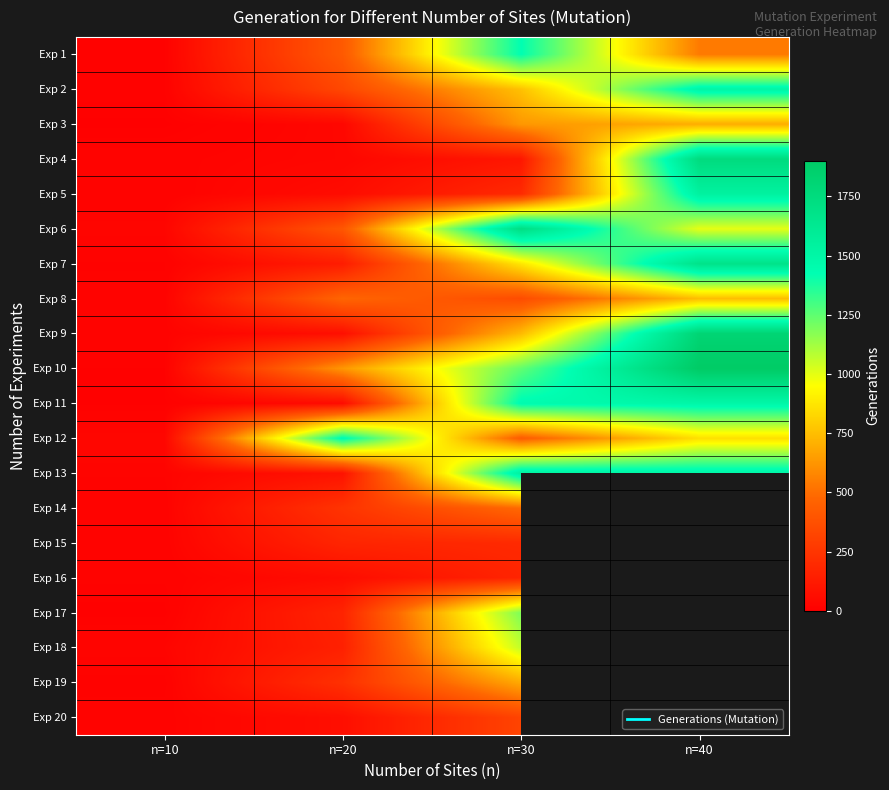

Is it true that Exp 18 equals 154.0 at n=20?

True